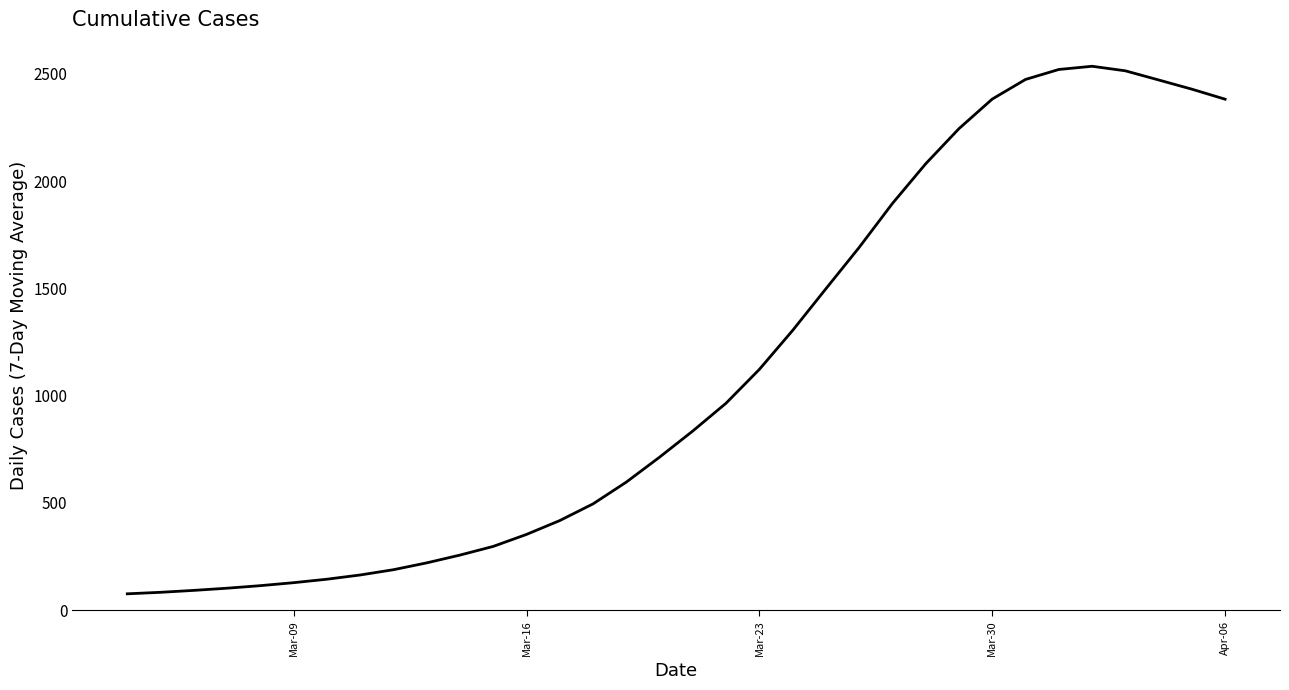

What is the maximum value shown in the chart?

2534.6